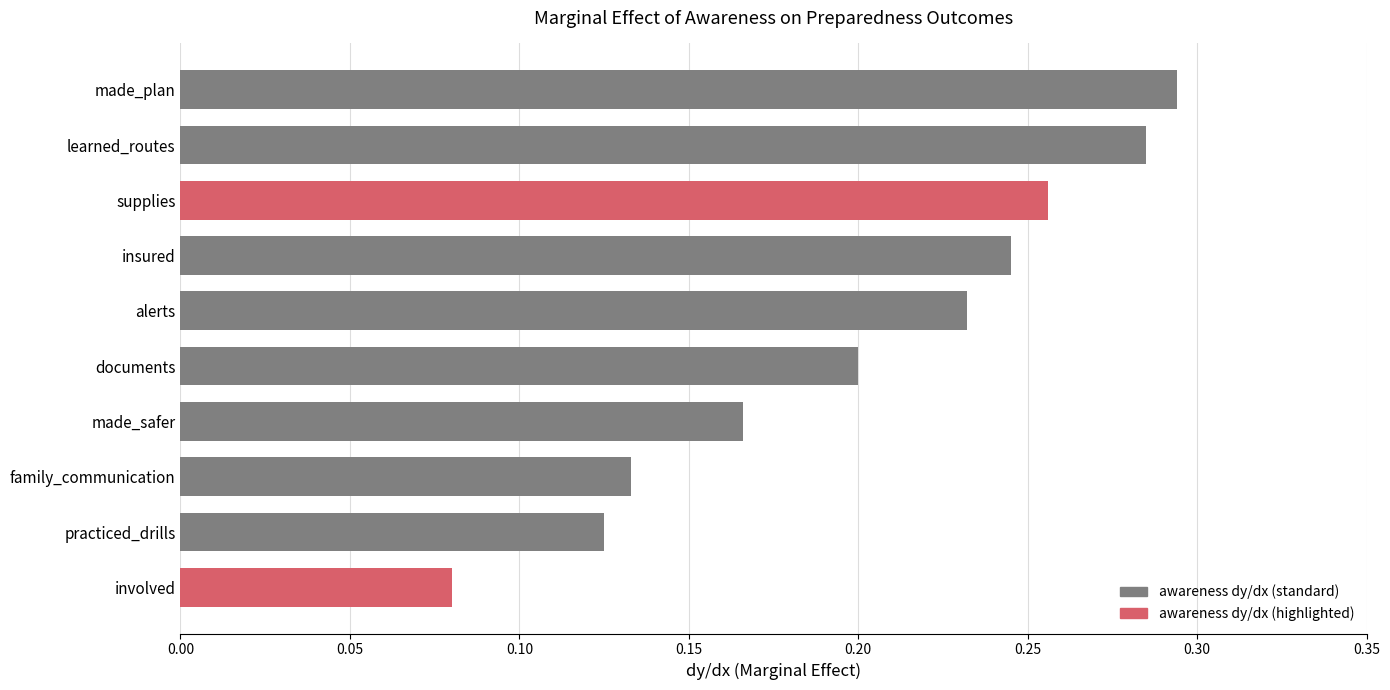

What is the sum of all values?

2.0